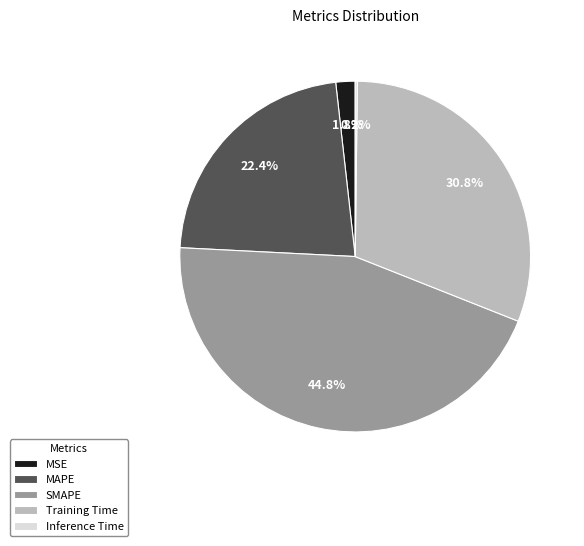

Is there a majority slice in this chart?

No